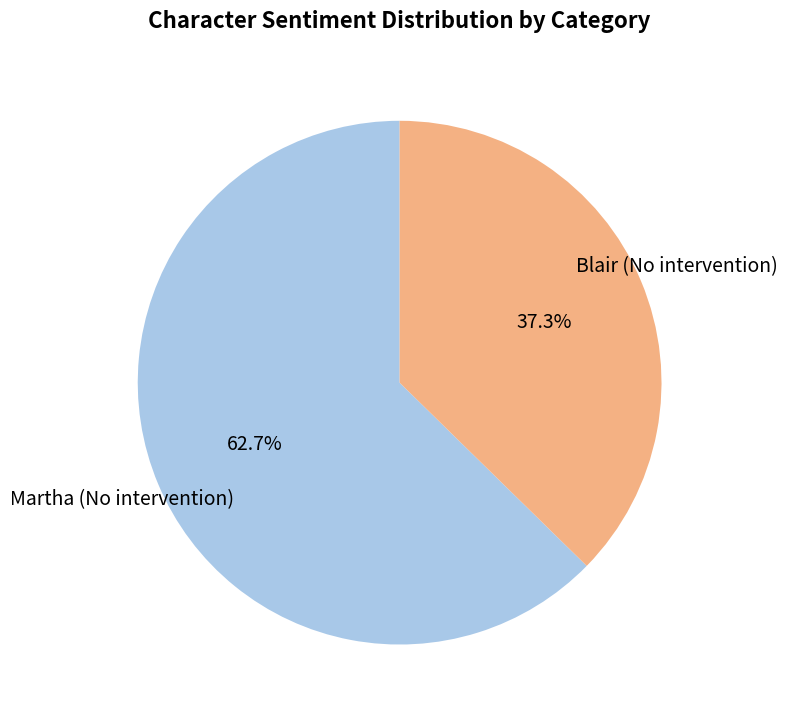

Does any single category account for the majority?

Yes